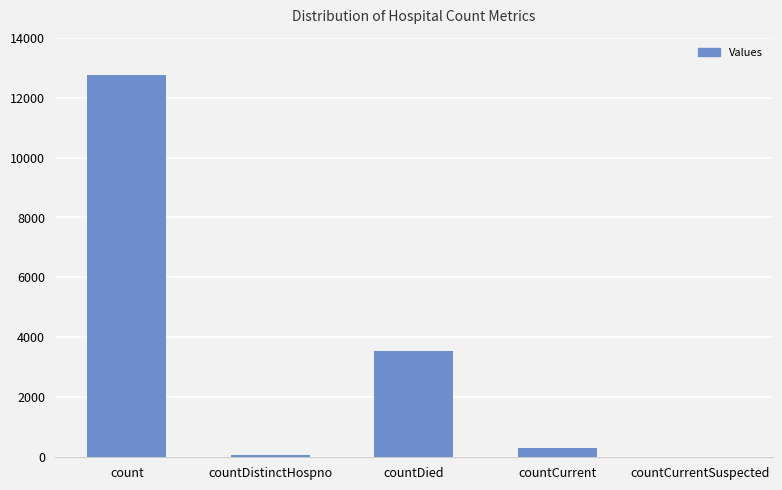

What is the sum of all values?

16696